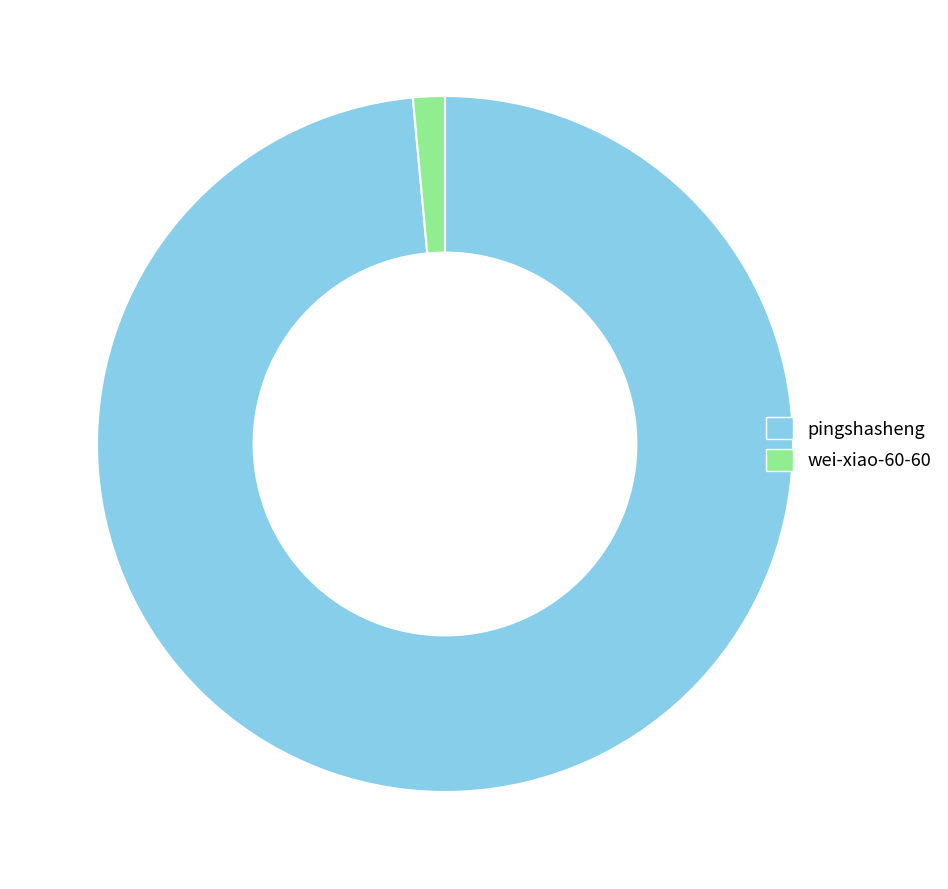

Does pingshasheng represent more than half of the total?

Yes